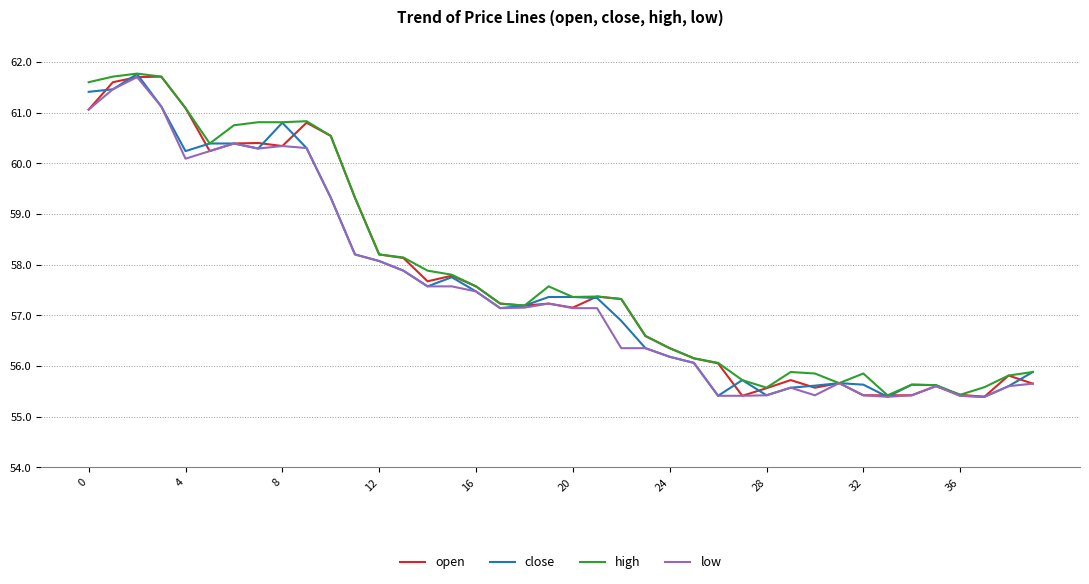

What is the maximum value shown in the chart?

61.8